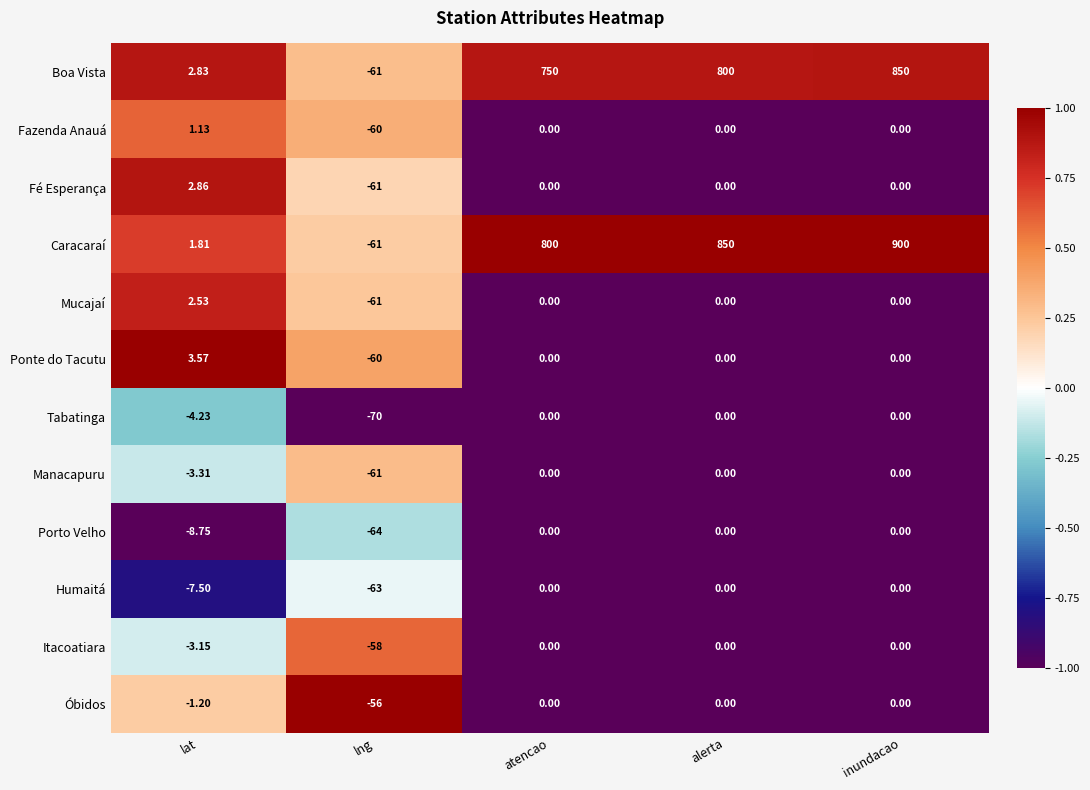

Which category has the lowest value across all series?

lng